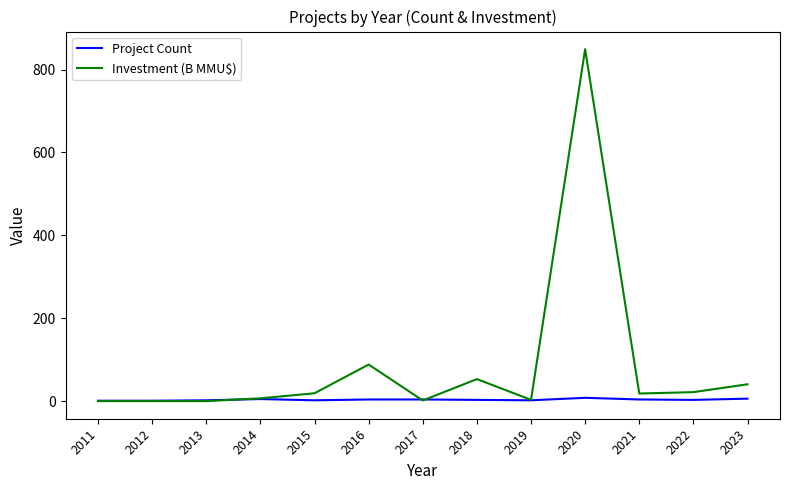

What is the difference between the highest and lowest values at 2015?

17.0